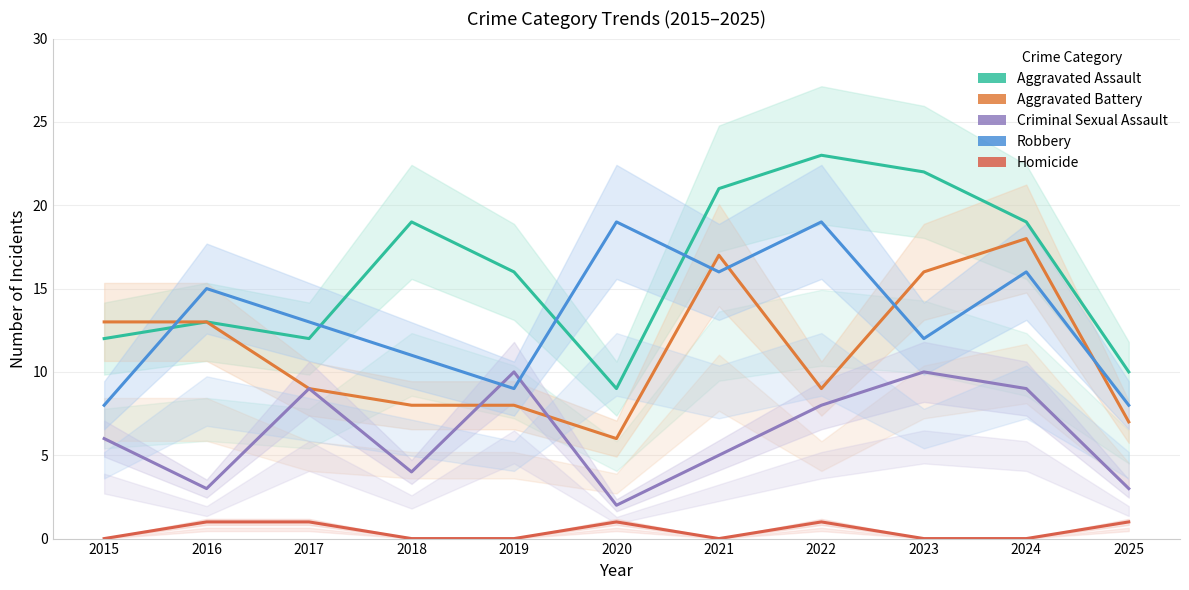

Which has a higher value, 2019 or 2015?

2019